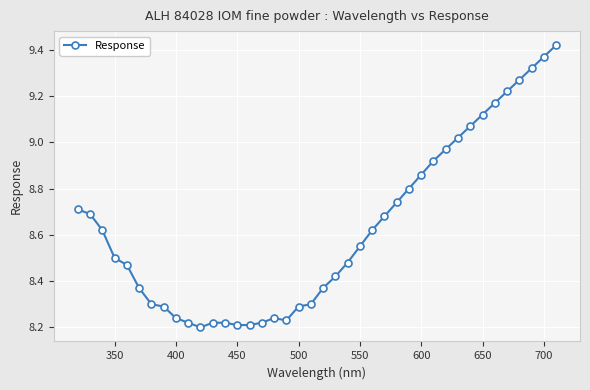

What is the difference between the maximum and minimum values?

1.2